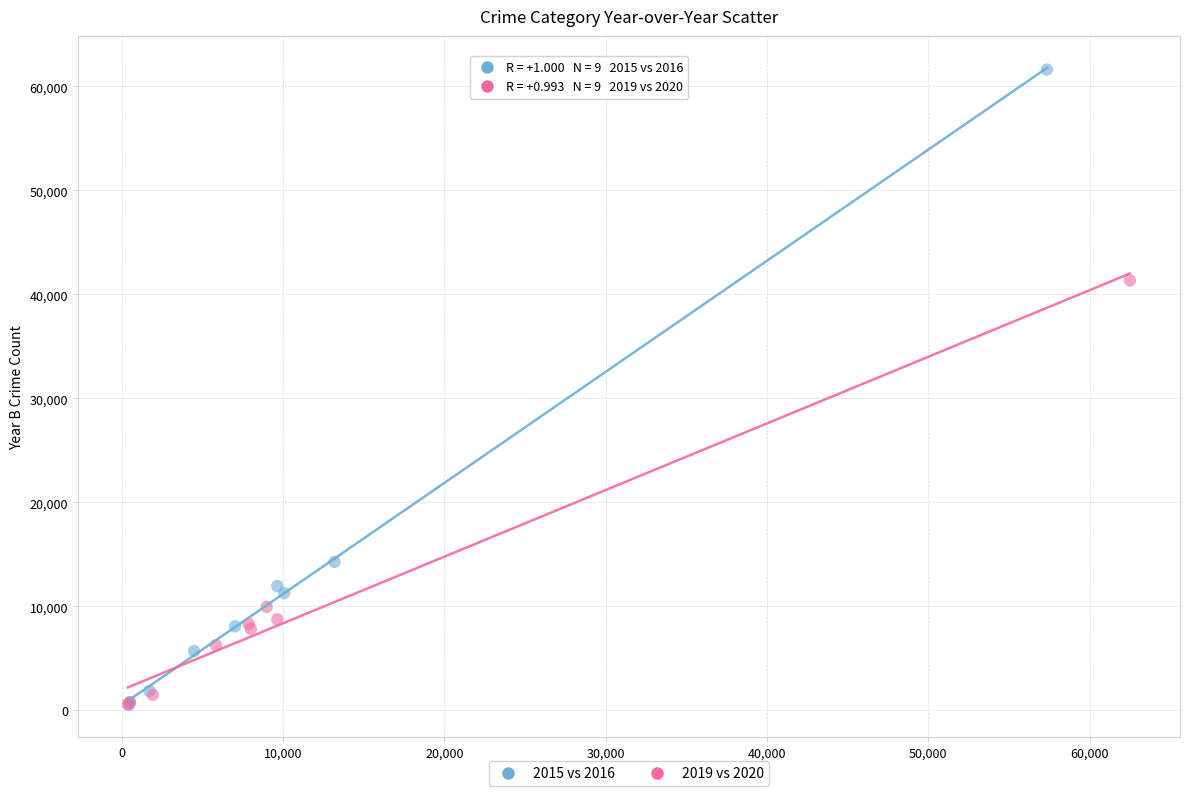

Which series contains the highest Y value?

2015 vs 2016